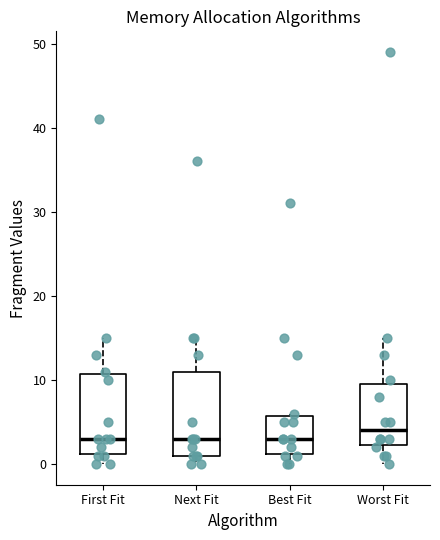

Where does the lower whisker of the box for Best Fit end on the y-axis? The values are not printed on the chart, so give them approximately, as read against the axis.

0